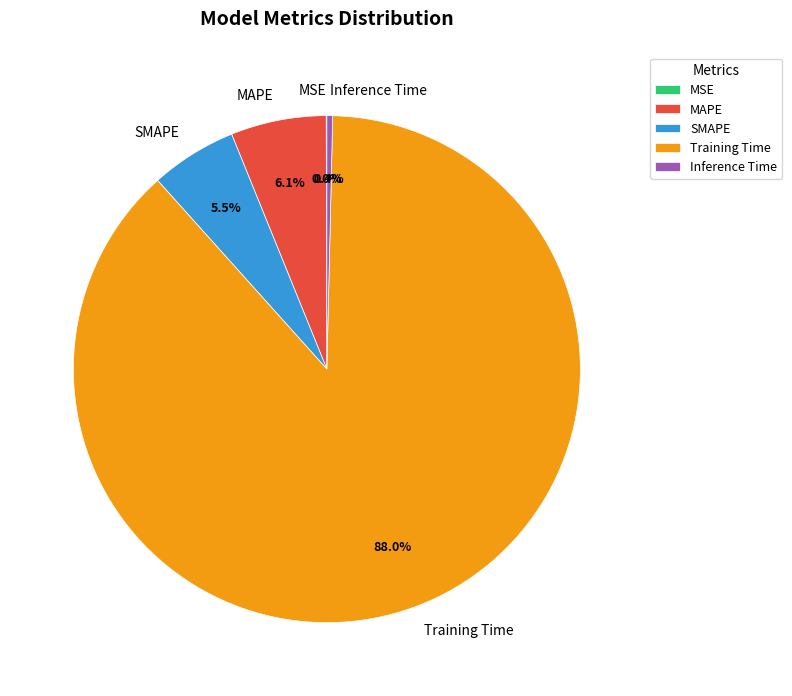

Does MAPE account for over 50% of the chart?

No